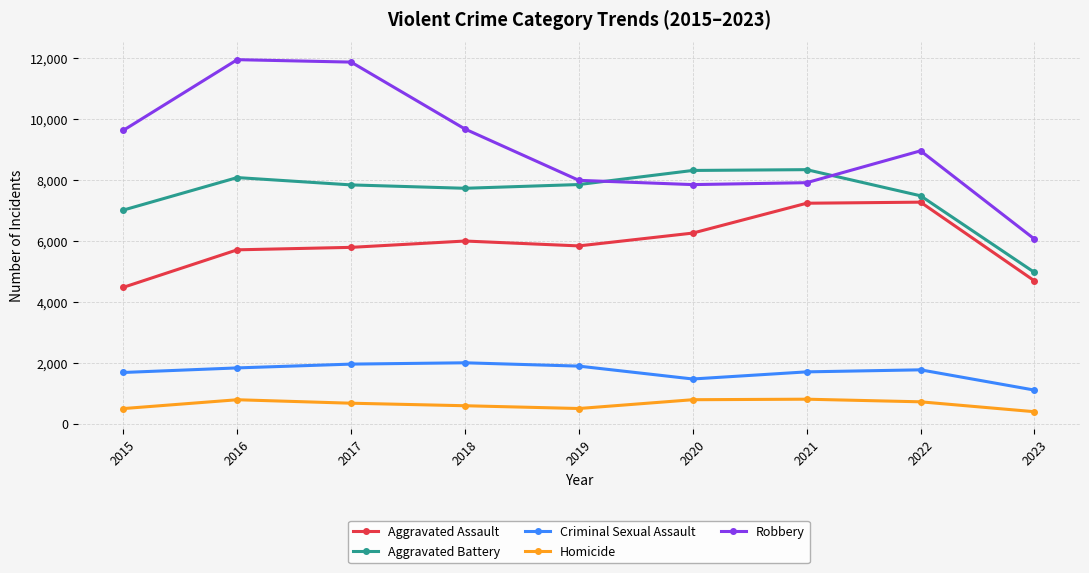

What is the minimum value shown in the chart?

393